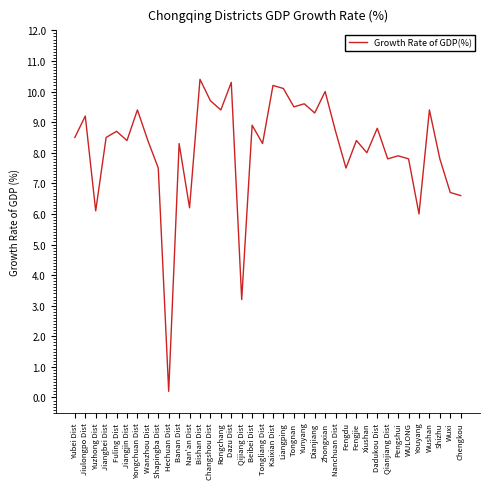

How many lines are shown in the chart?

1